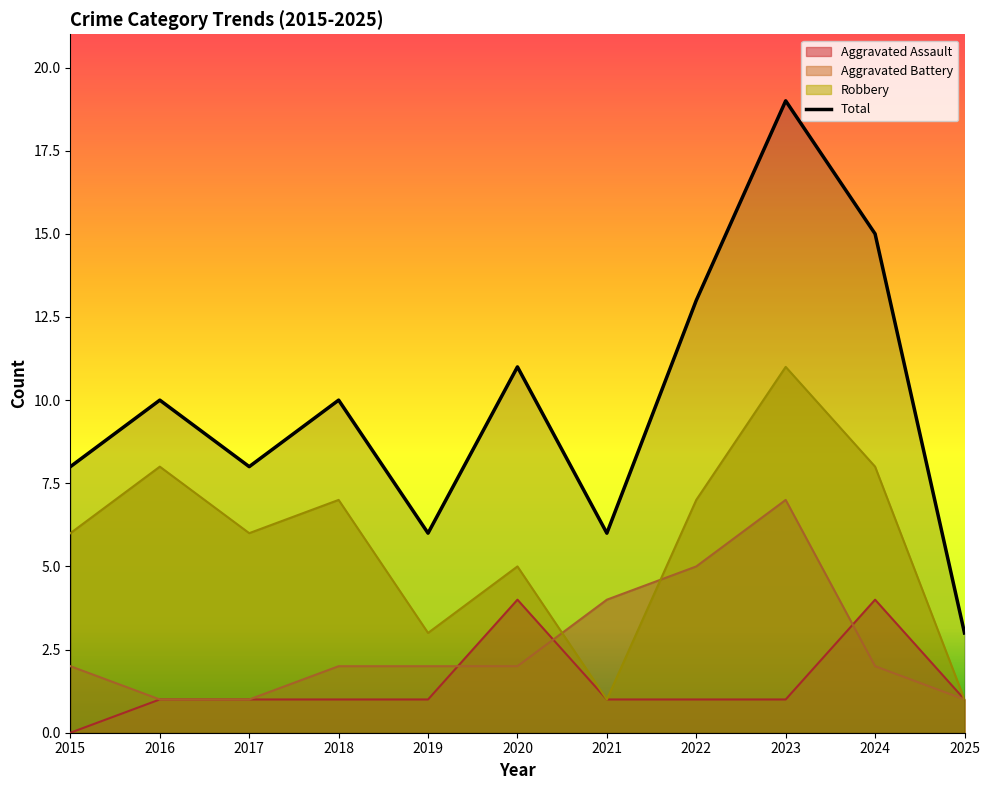

At 2018, list the series in order from largest to smallest.

Total, Robbery, Aggravated Battery, Aggravated Assault